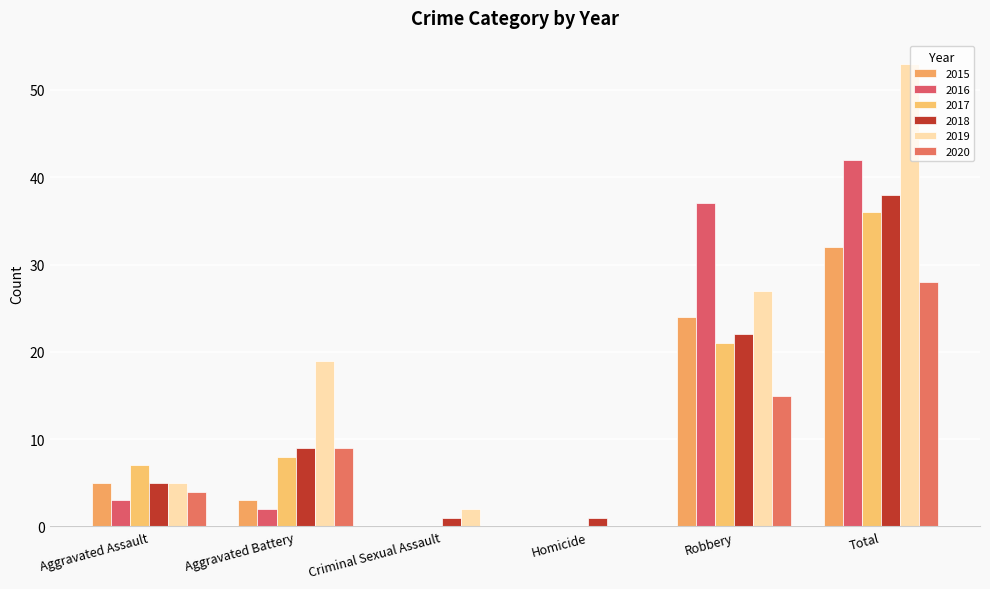

At which label is 2020 closest to 14?

Robbery